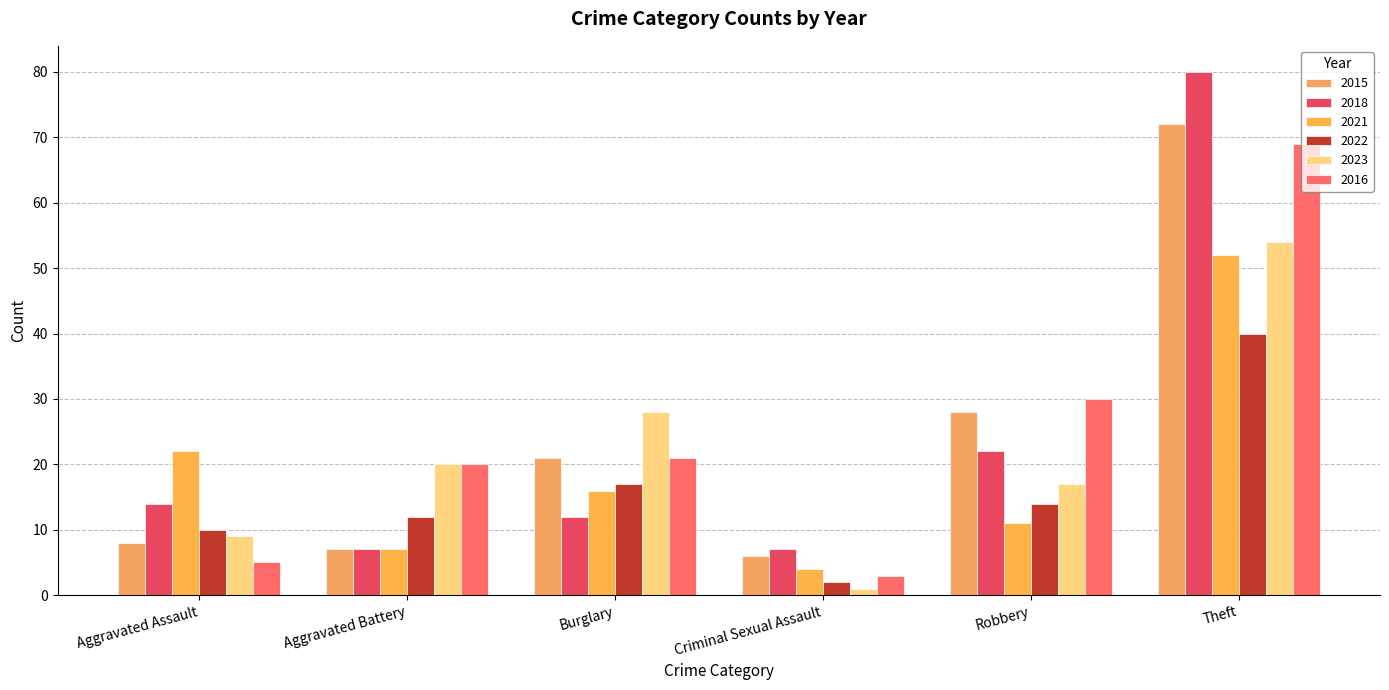

Count the number of data series in this chart.

6